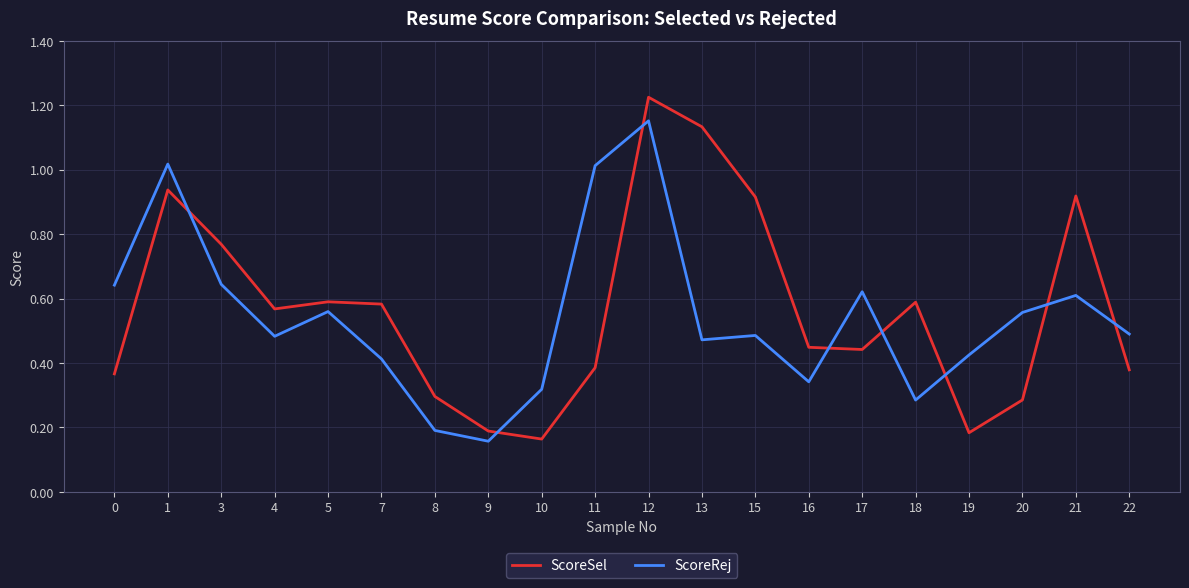

True or false: ScoreSel and ScoreRej intersect in this chart.

True